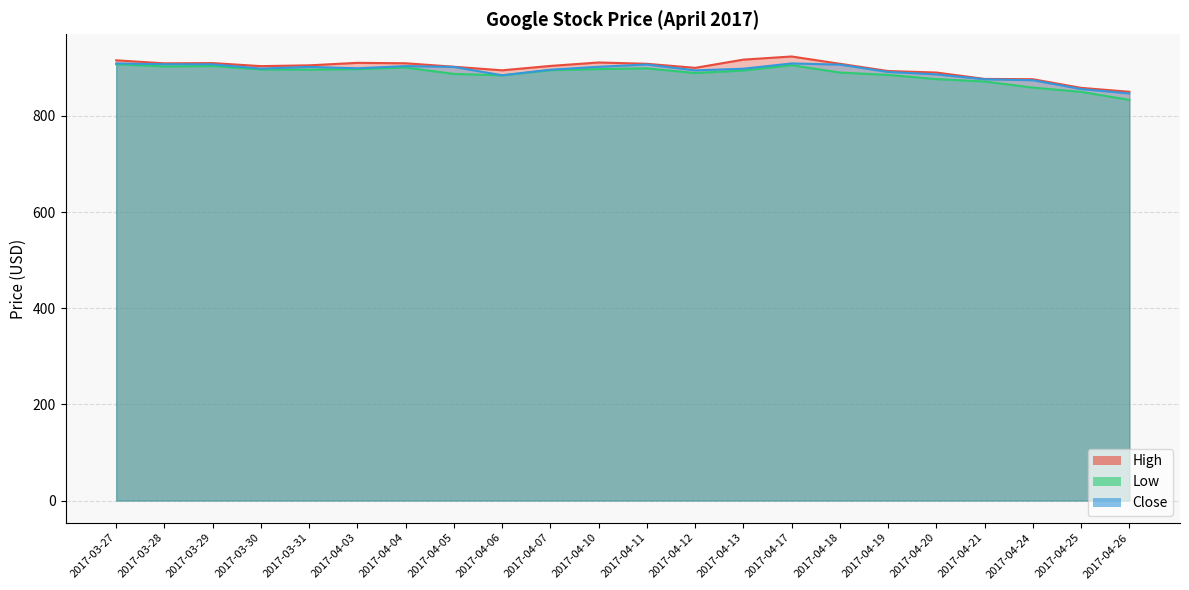

The Close series shows 907.6 at 2017-03-28. True or false?

True